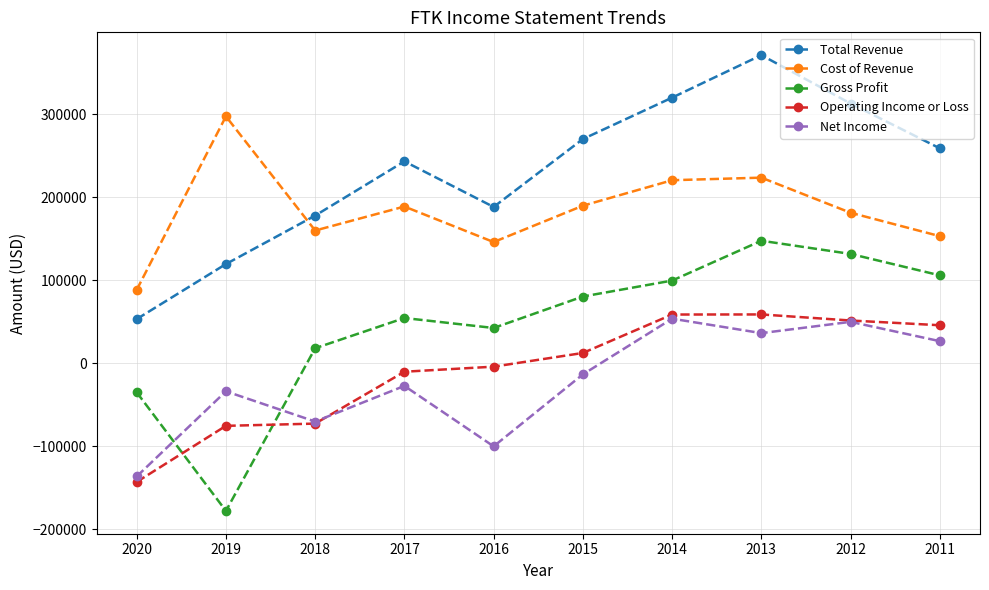

What are all the series names shown in the legend?

Total Revenue, Cost of Revenue, Gross Profit, Operating Income or Loss, Net Income